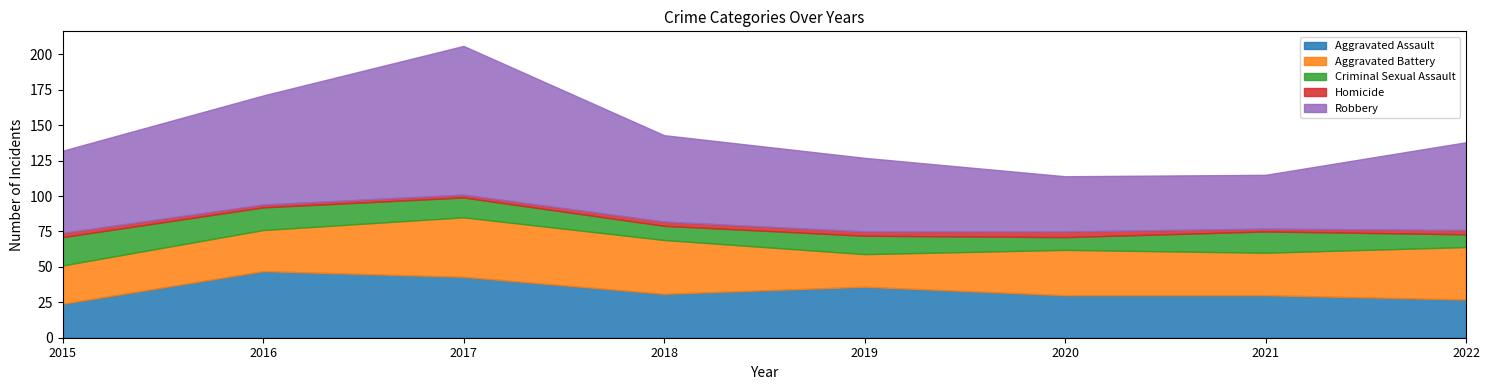

True or false: Homicide and Aggravated Assault intersect in this chart.

False